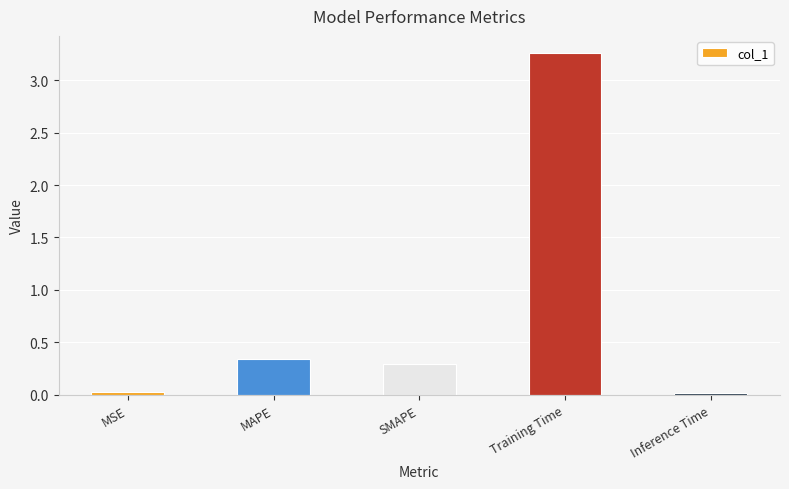

What is the sum of all values?

3.9